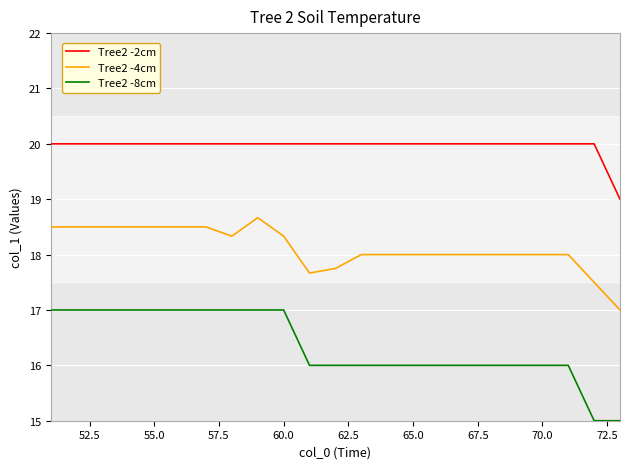

True or false: Tree2 -8cm and Tree2 -2cm intersect in this chart.

False